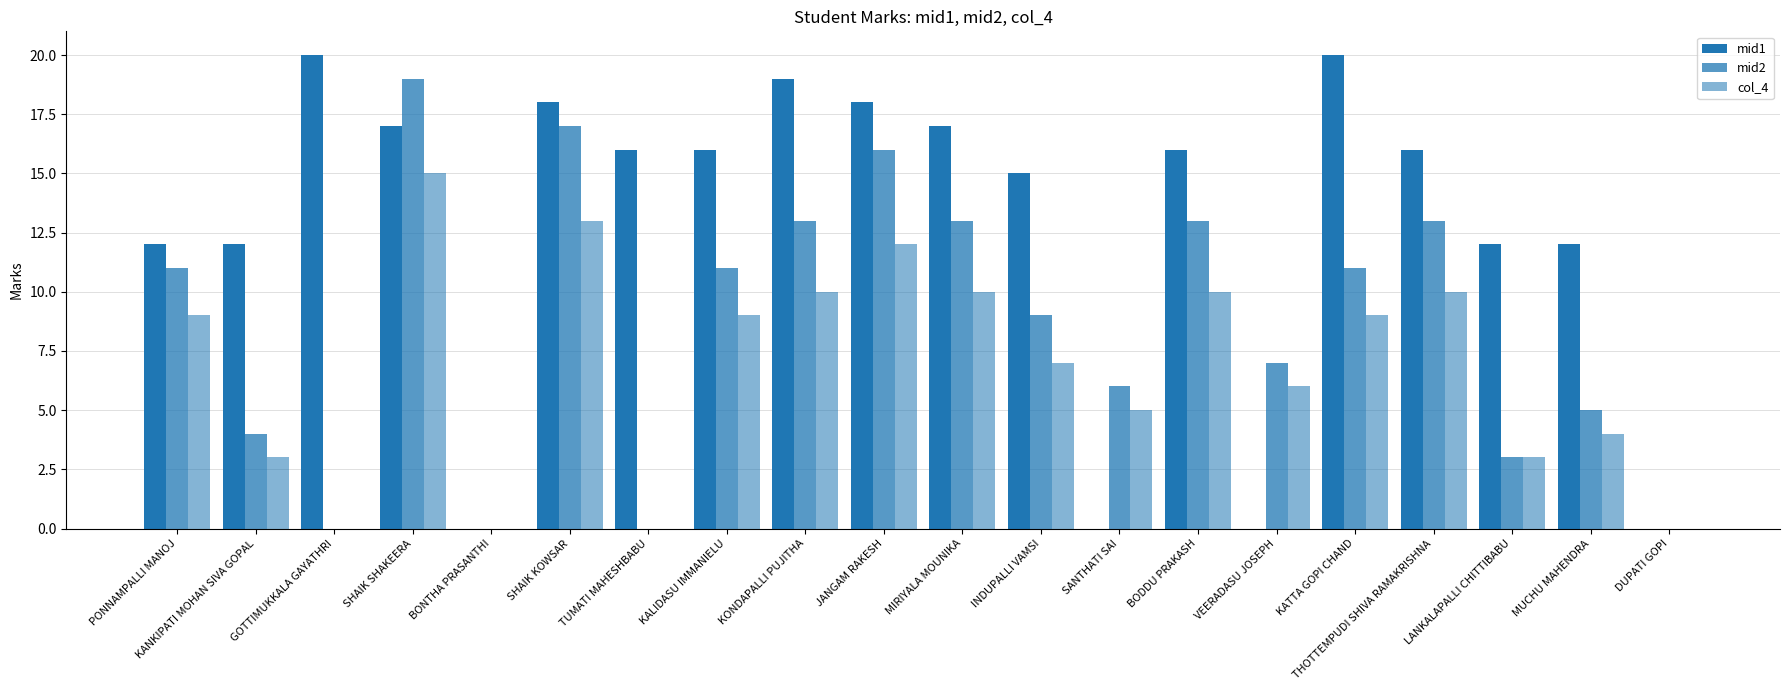

What is the label of the 7th bar from the left?

TUMATI MAHESHBABU